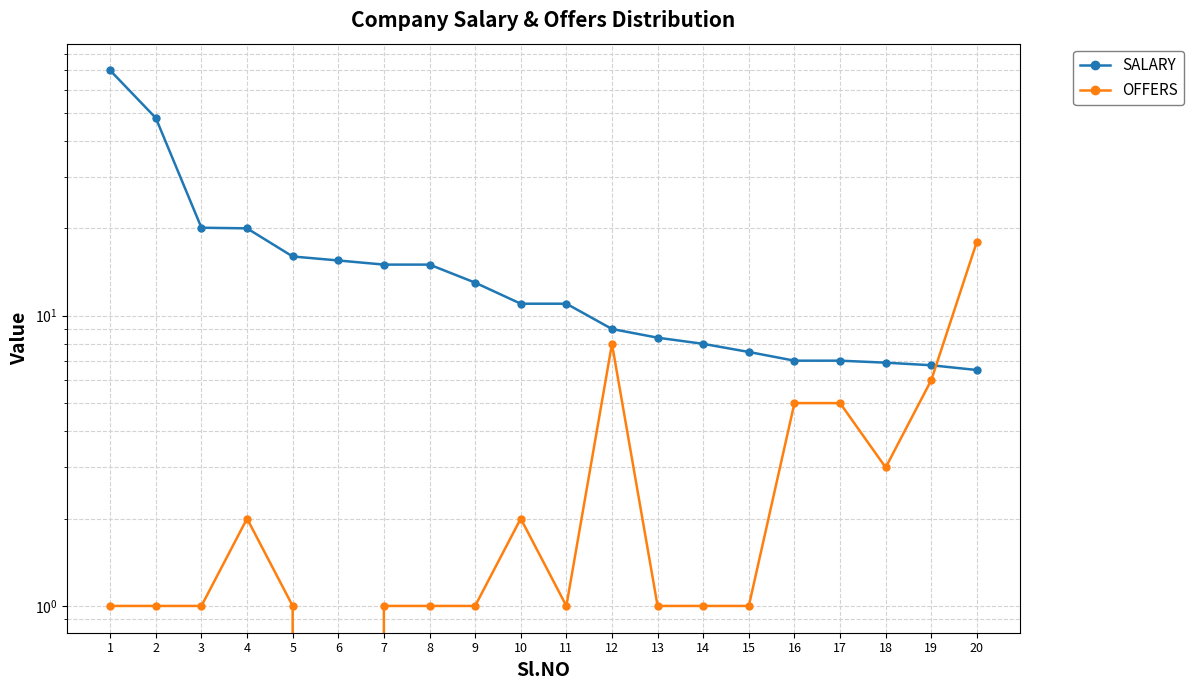

True or false: SALARY has more than 0 interior local peaks.

False